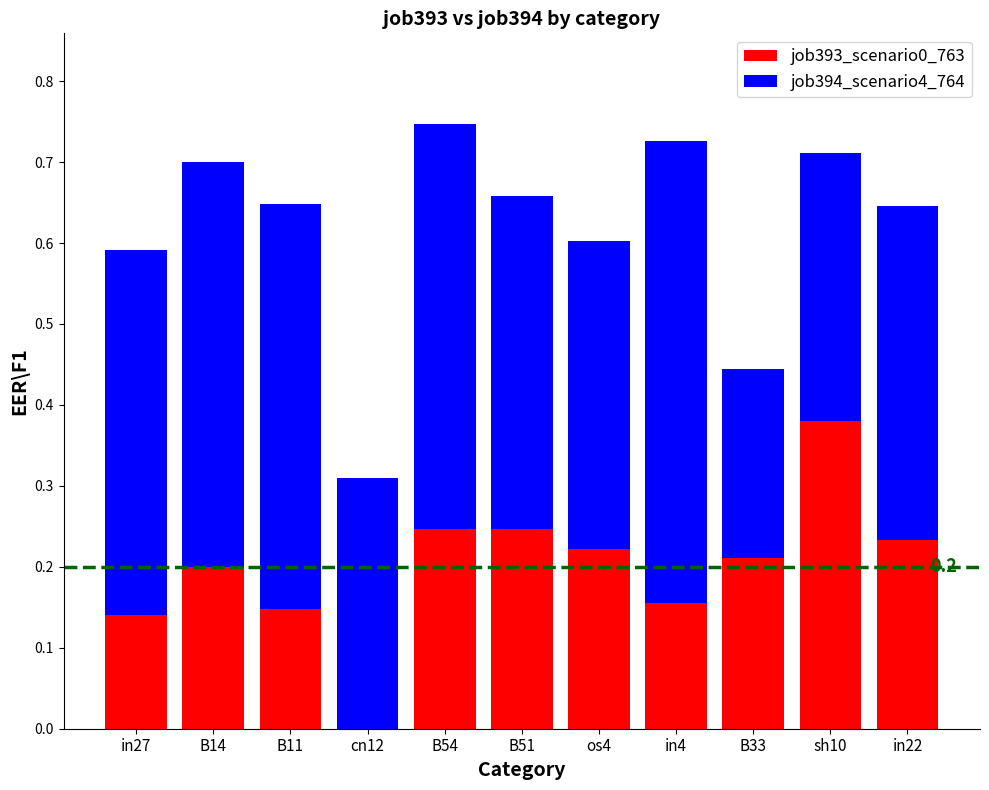

The job393_scenario0_763 series shows 0.2 at in22. True or false?

True